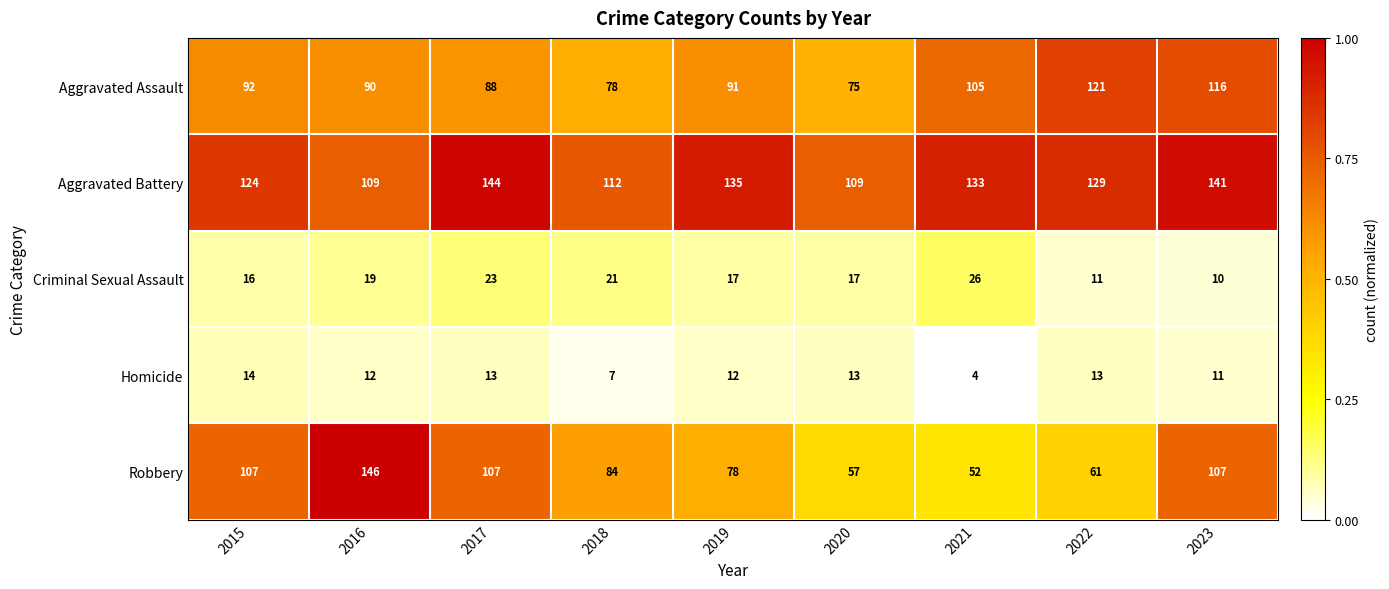

What is the difference between the second highest and second lowest values in the Criminal Sexual Assault series?

12